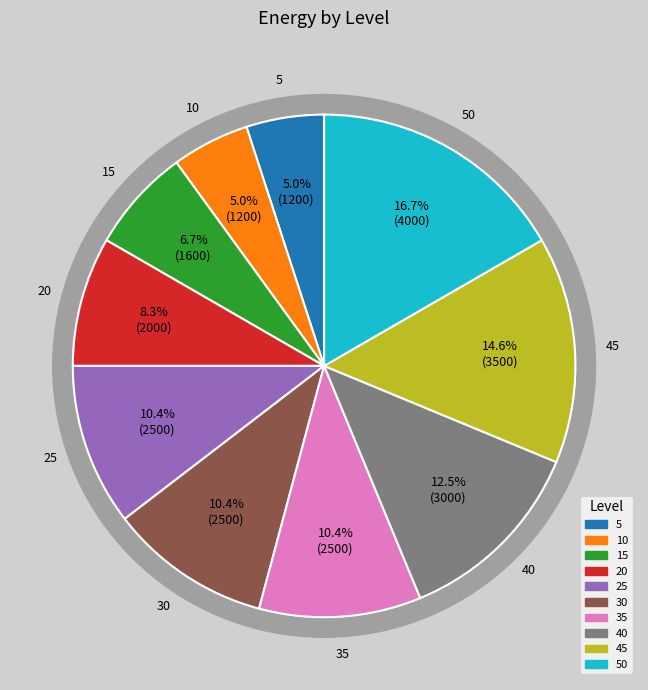

To the nearest percent, what portion does 15 represent?

7%